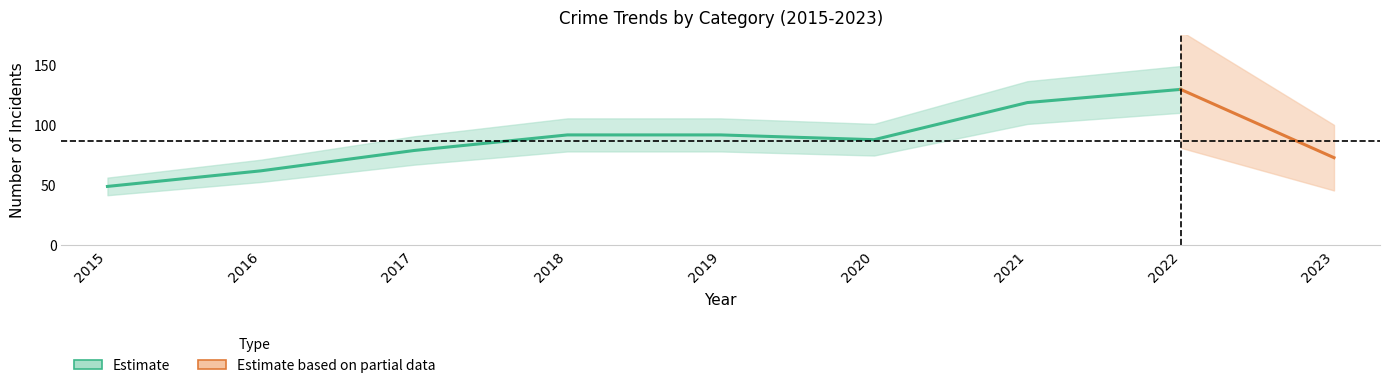

In Total, how many points are lower than both neighbors (excluding endpoints)?

1